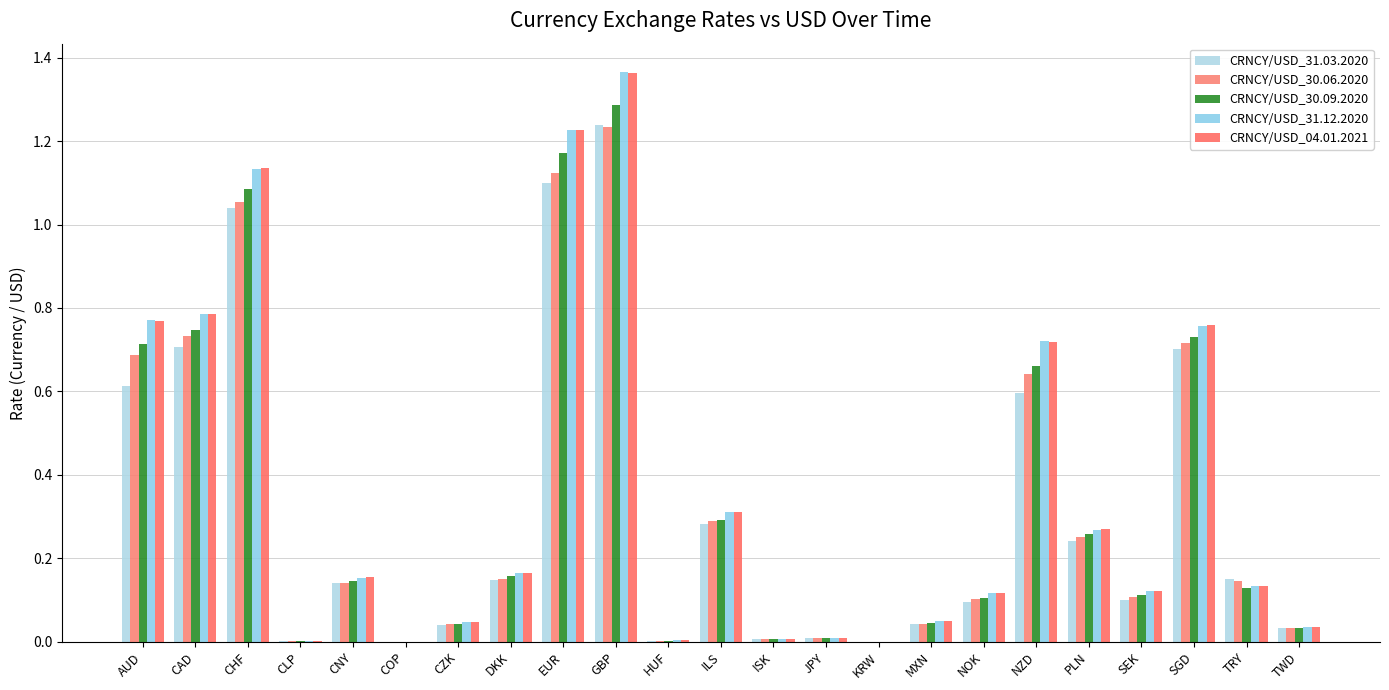

How many categories are shown in the chart?

23